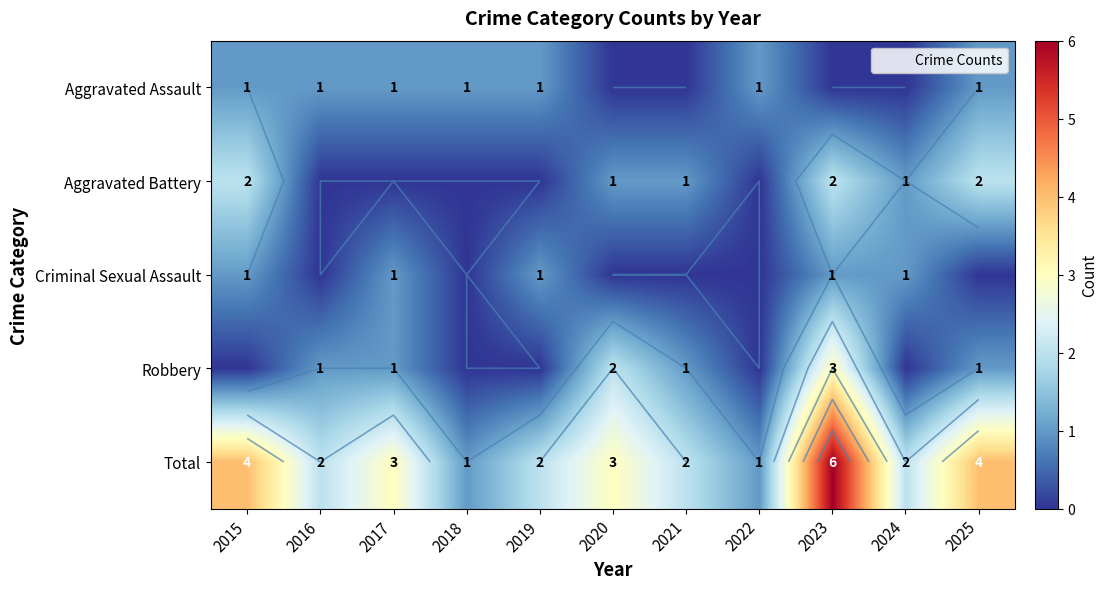

What is the total value across all series at 2022?

2